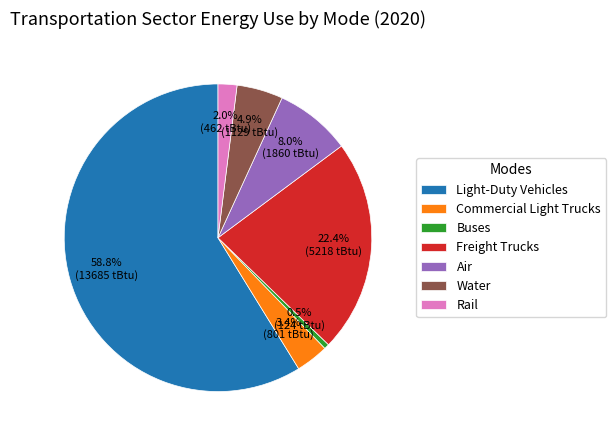

Does any single category account for the majority?

Yes